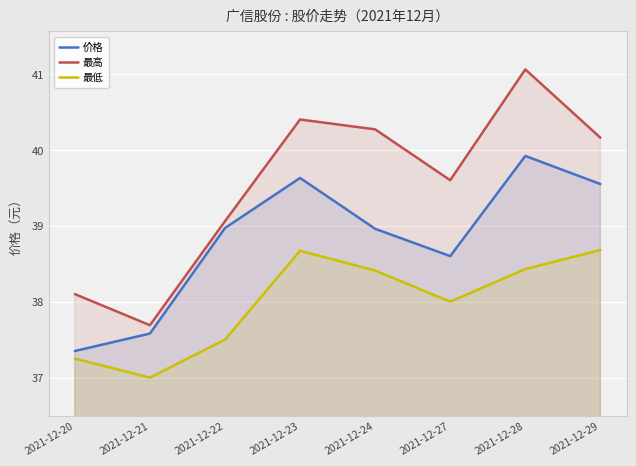

What is the greatest value displayed?

41.1